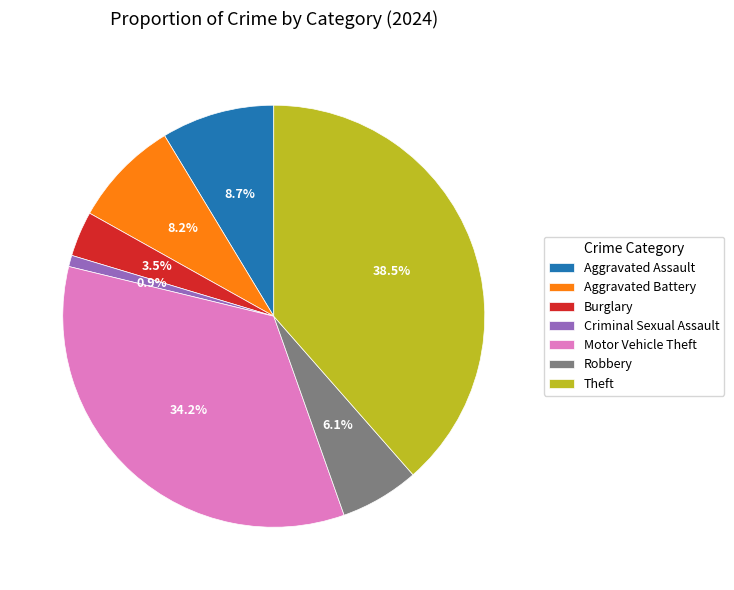

Which has a higher value, Aggravated Assault or Robbery?

Aggravated Assault